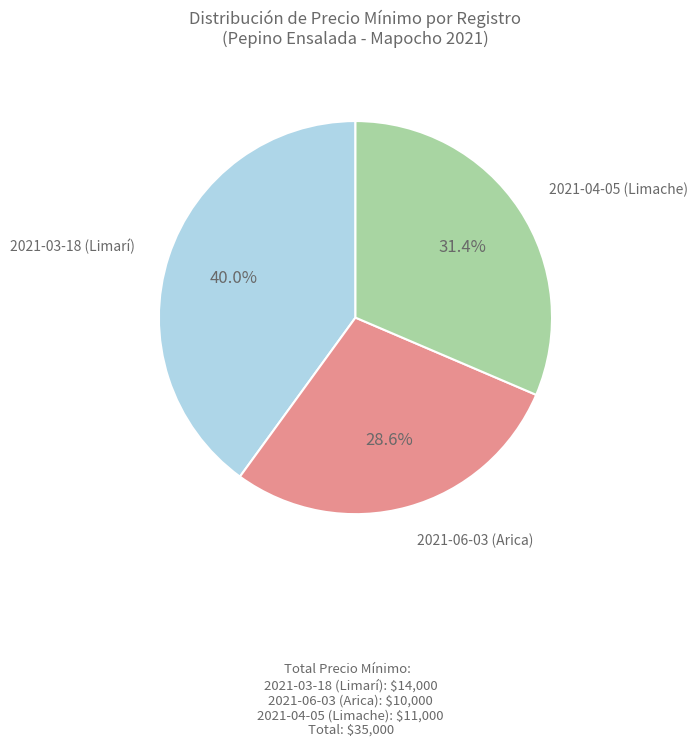

Rank the categories by value from highest to lowest.

2021-03-18 (Limarí), 2021-04-05 (Limache), 2021-06-03 (Arica)